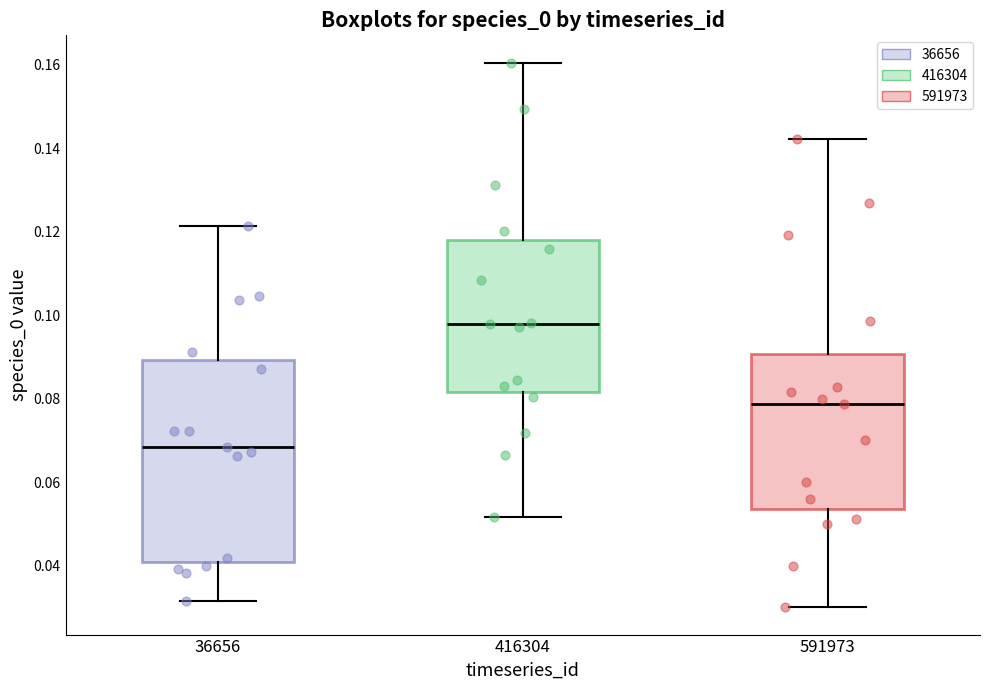

Which box's median line is the highest?

416304